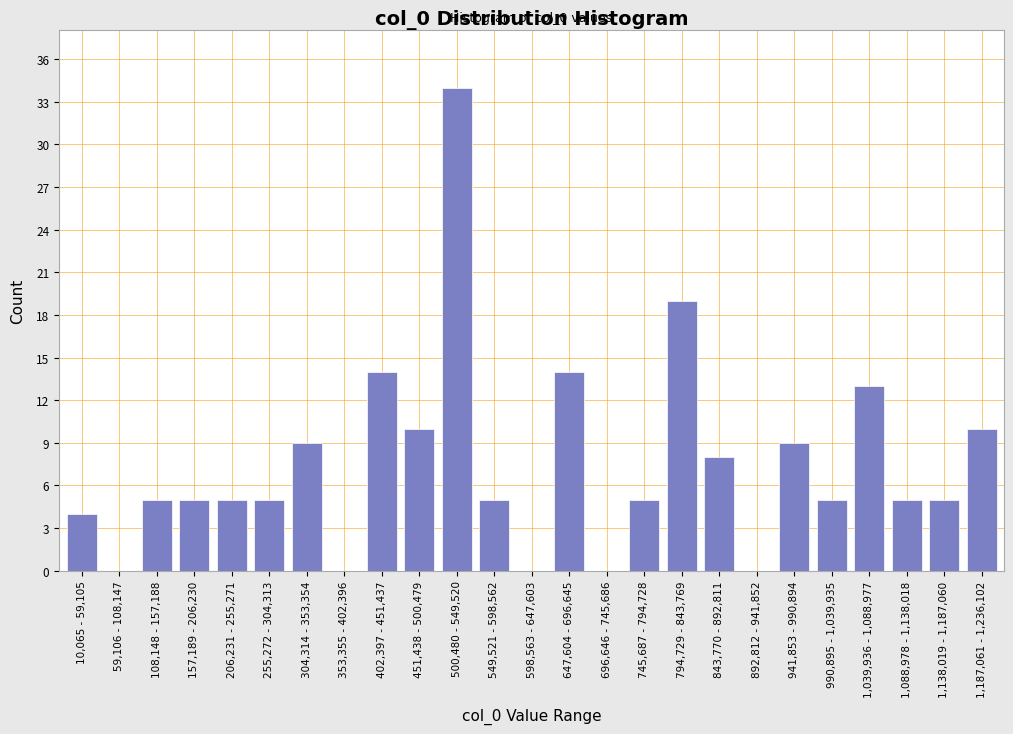

Reading left to right, list all the values displayed in this chart.

10,065 - 59,105=4	59,106 - 108,147=0	108,148 - 157,188=5	157,189 - 206,230=5	206,231 - 255,271=5	255,272 - 304,313=5	304,314 - 353,354=9	353,355 - 402,396=0	402,397 - 451,437=14	451,438 - 500,479=10	500,480 - 549,520=34	549,521 - 598,562=5	598,563 - 647,603=0	647,604 - 696,645=14	696,646 - 745,686=0	745,687 - 794,728=5	794,729 - 843,769=19	843,770 - 892,811=8	892,812 - 941,852=0	941,853 - 990,894=9	990,895 - 1,039,935=5	1,039,936 - 1,088,977=13	1,088,978 - 1,138,018=5	1,138,019 - 1,187,060=5	1,187,061 - 1,236,102=10